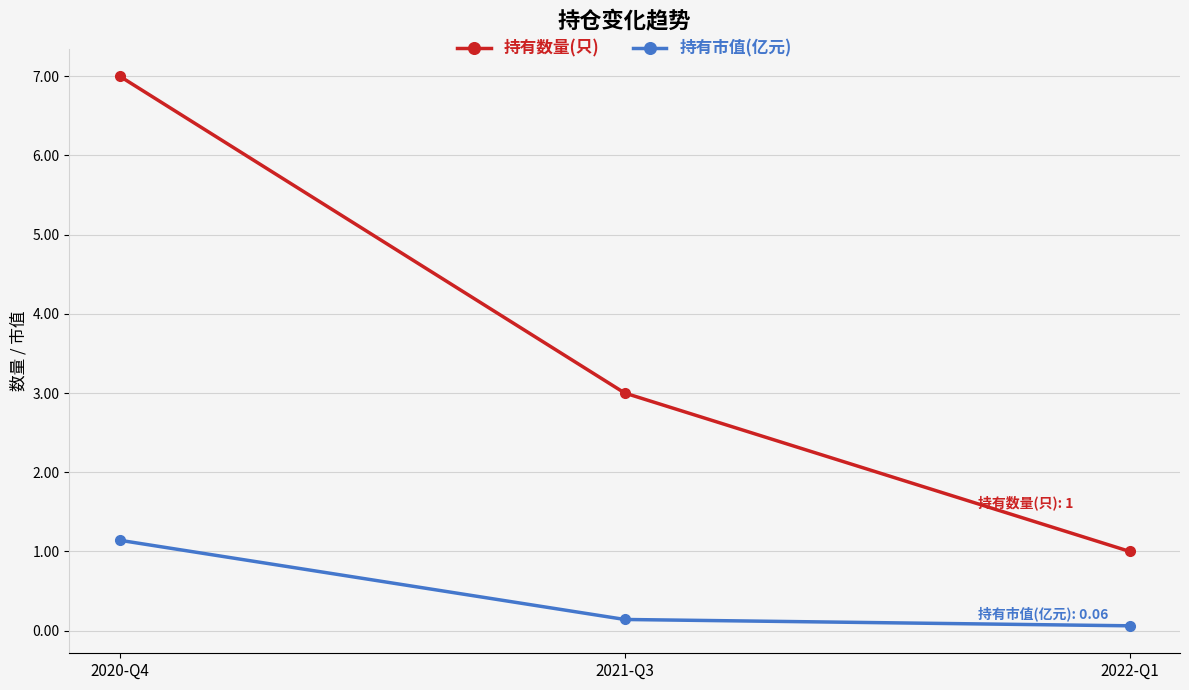

The 持有数量(只) series shows 7.0 at 2020-Q4. True or false?

True